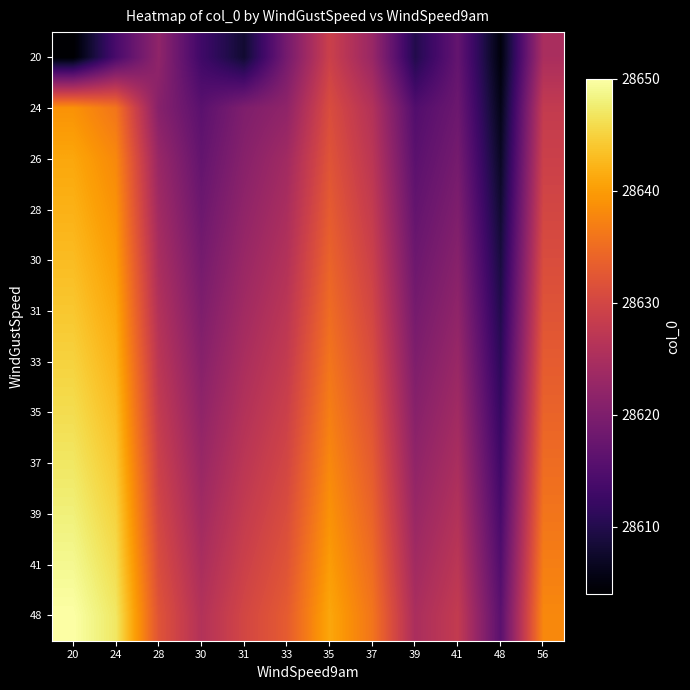

How many categories are shown in the chart?

12